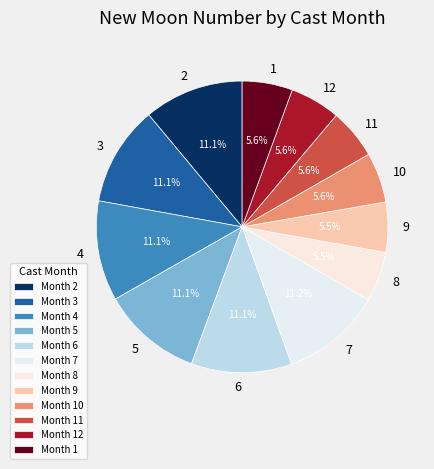

Is there a majority slice in this chart?

No